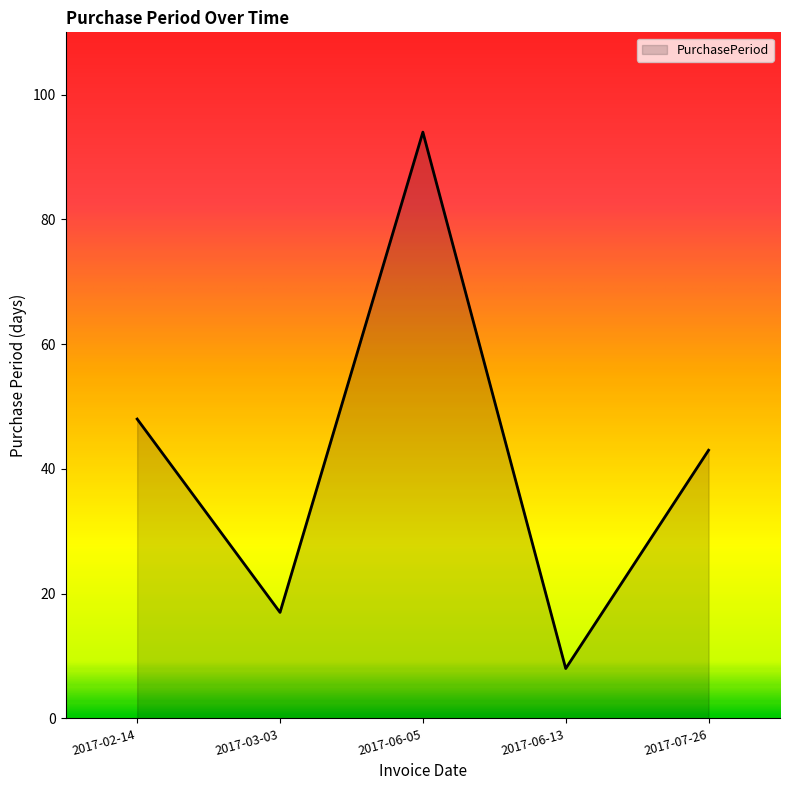

How many distinct data groups are displayed?

1